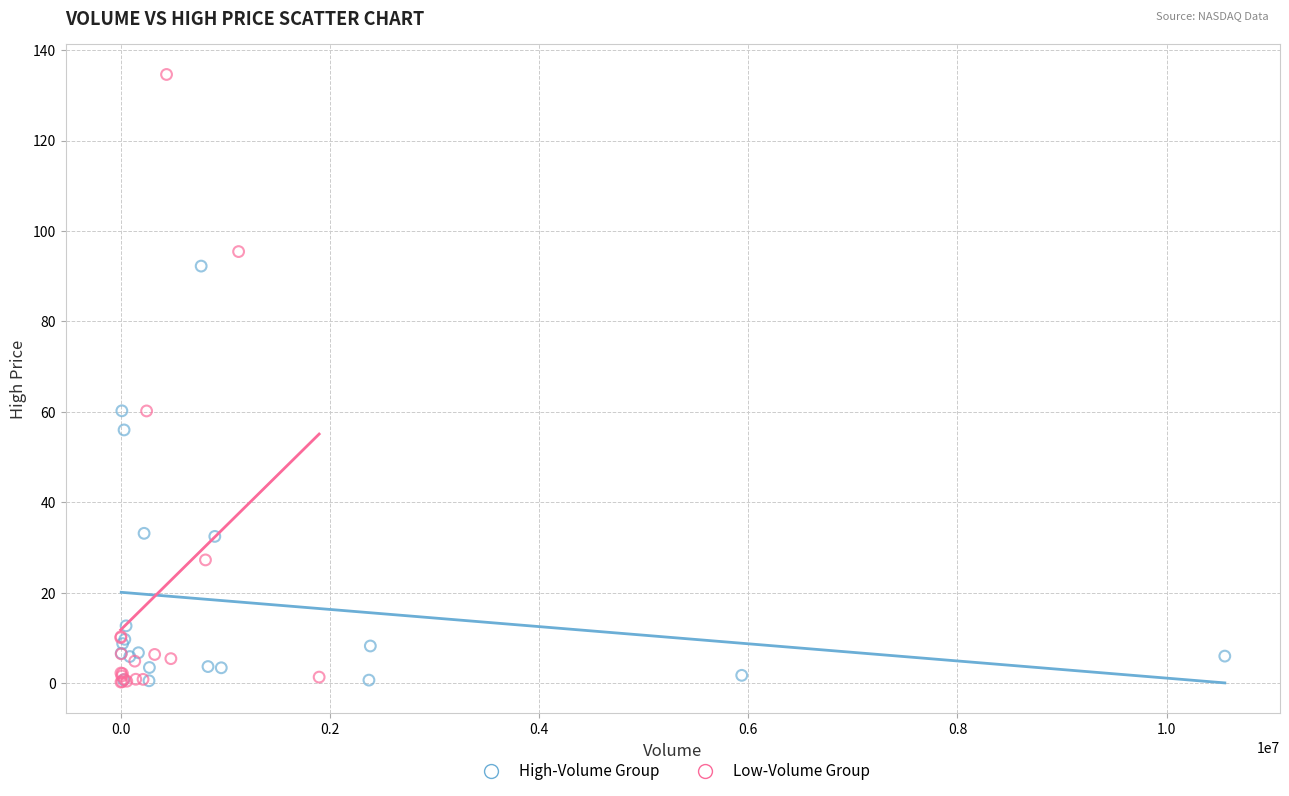

Which series contains the highest Y value?

Low-Volume Group